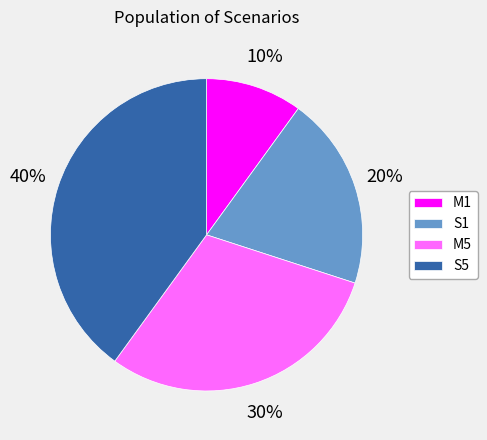

Do S1 and S5 together represent more than half of the pie?

Yes